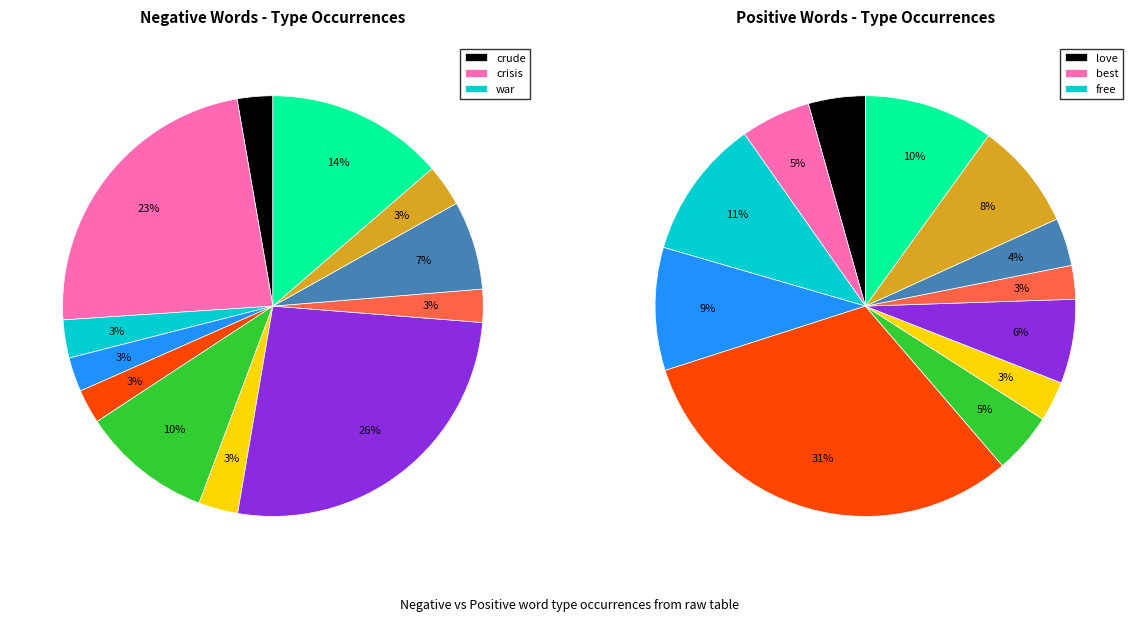

Is there a majority slice in this chart?

No